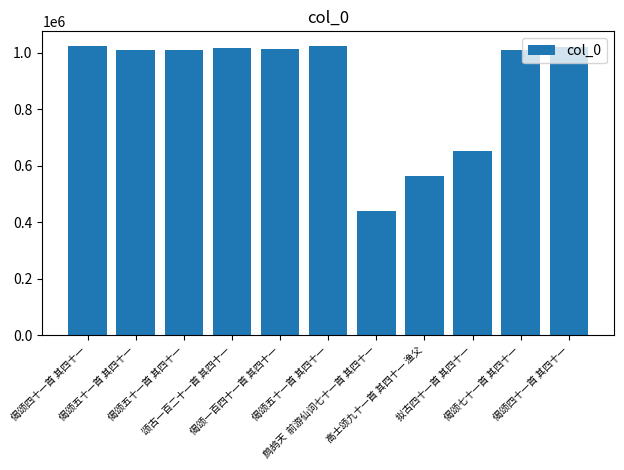

The chart shows a value of 540165 at 偈颂四十一首 其四十一. True or false?

False